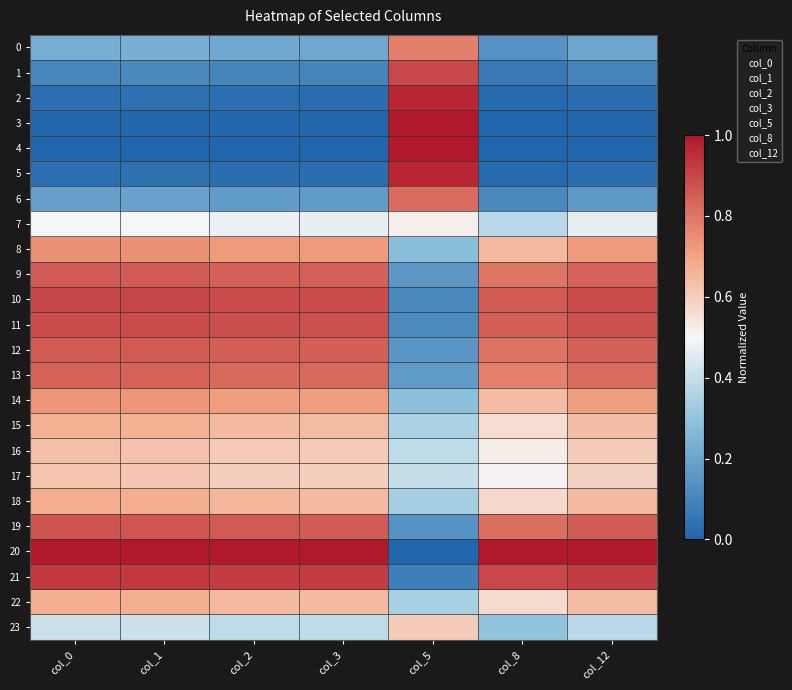

Reading left to right, what are all the values shown in this chart?

0: col_0=0.2	col_1=0.2	col_2=0.2	col_3=0.2	col_5=0.8	col_8=0.1	col_12=0.2
1: col_0=0.1	col_1=0.1	col_2=0.1	col_3=0.1	col_5=0.9	col_8=0.1	col_12=0.1
2: col_0=0.0	col_1=0.0	col_2=0.0	col_3=0.0	col_5=1.0	col_8=0.0	col_12=0.0
3: col_0=0.0	col_1=0.0	col_2=0.0	col_3=0.0	col_5=1.0	col_8=0.0	col_12=0.0
4: col_0=0.0	col_1=0.0	col_2=0.0	col_3=0.0	col_5=1.0	col_8=0.0	col_12=0.0
5: col_0=0.0	col_1=0.0	col_2=0.0	col_3=0.0	col_5=1.0	col_8=0.0	col_12=0.0
6: col_0=0.2	col_1=0.2	col_2=0.2	col_3=0.2	col_5=0.8	col_8=0.1	col_12=0.2
7: col_0=0.5	col_1=0.5	col_2=0.5	col_3=0.5	col_5=0.5	col_8=0.4	col_12=0.5
8: col_0=0.7	col_1=0.7	col_2=0.7	col_3=0.7	col_5=0.3	col_8=0.7	col_12=0.7
9: col_0=0.9	col_1=0.9	col_2=0.8	col_3=0.8	col_5=0.2	col_8=0.8	col_12=0.8
10: col_0=0.9	col_1=0.9	col_2=0.9	col_3=0.9	col_5=0.1	col_8=0.9	col_12=0.9
11: col_0=0.9	col_1=0.9	col_2=0.9	col_3=0.9	col_5=0.1	col_8=0.8	col_12=0.9
12: col_0=0.9	col_1=0.9	col_2=0.8	col_3=0.8	col_5=0.2	col_8=0.8	col_12=0.8
13: col_0=0.8	col_1=0.8	col_2=0.8	col_3=0.8	col_5=0.2	col_8=0.8	col_12=0.8
14: col_0=0.7	col_1=0.7	col_2=0.7	col_3=0.7	col_5=0.3	col_8=0.6	col_12=0.7
15: col_0=0.7	col_1=0.7	col_2=0.6	col_3=0.6	col_5=0.4	col_8=0.6	col_12=0.6
16: col_0=0.6	col_1=0.6	col_2=0.6	col_3=0.6	col_5=0.4	col_8=0.5	col_12=0.6
17: col_0=0.6	col_1=0.6	col_2=0.6	col_3=0.6	col_5=0.4	col_8=0.5	col_12=0.6
18: col_0=0.7	col_1=0.7	col_2=0.7	col_3=0.7	col_5=0.3	col_8=0.6	col_12=0.6
19: col_0=0.9	col_1=0.9	col_2=0.9	col_3=0.9	col_5=0.1	col_8=0.8	col_12=0.9
20: col_0=1.0	col_1=1.0	col_2=1.0	col_3=1.0	col_5=0.0	col_8=1.0	col_12=1.0
21: col_0=0.9	col_1=0.9	col_2=0.9	col_3=0.9	col_5=0.1	col_8=0.9	col_12=0.9
22: col_0=0.7	col_1=0.7	col_2=0.7	col_3=0.6	col_5=0.3	col_8=0.6	col_12=0.6
23: col_0=0.4	col_1=0.4	col_2=0.4	col_3=0.4	col_5=0.6	col_8=0.3	col_12=0.4